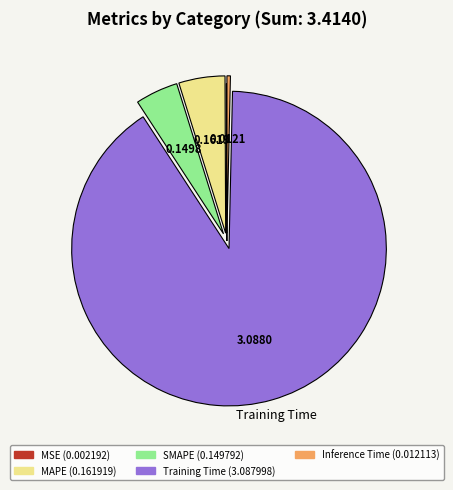

Rank the categories by value from lowest to highest.

MSE, Inference Time, SMAPE, MAPE, Training Time